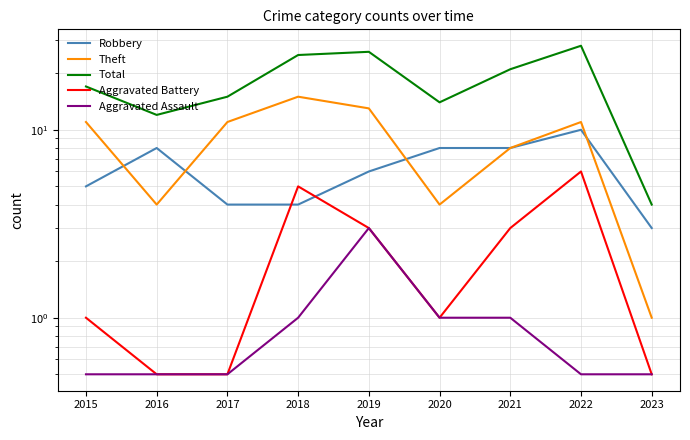

At 2015, list the series in order from smallest to largest.

Aggravated Assault, Aggravated Battery, Robbery, Theft, Total